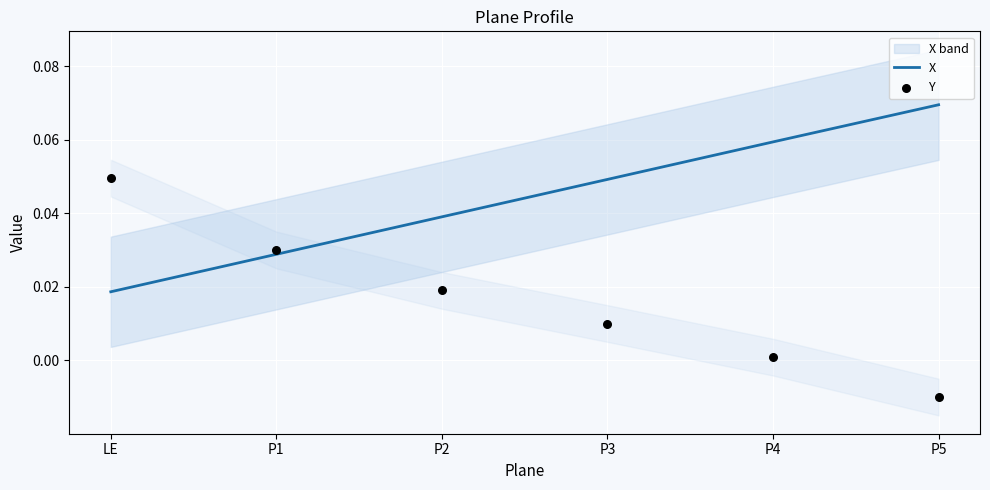

What is the total value across all series at P4?

0.1